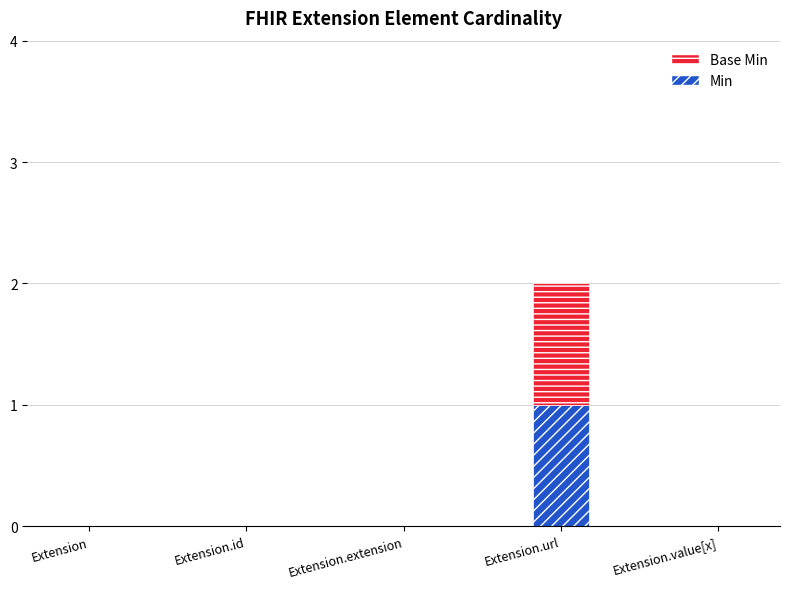

At which category is the sum across all series the highest?

Extension.url